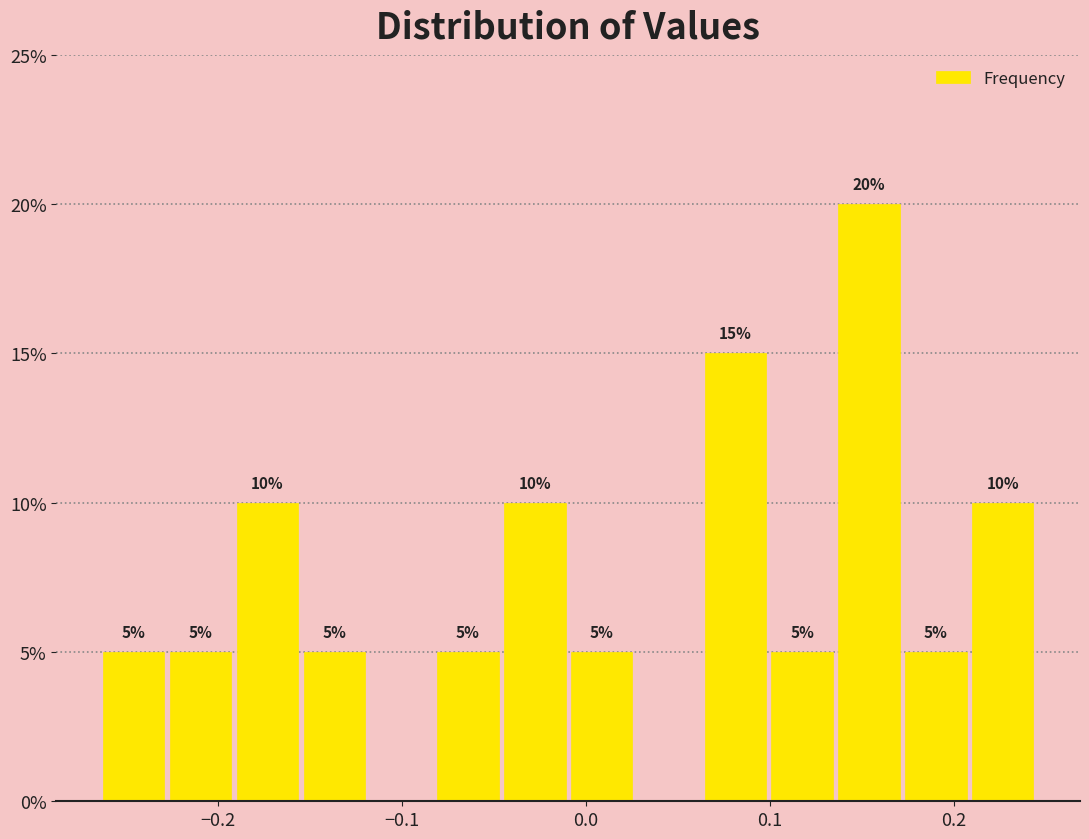

Read against the x-axis, roughly where is the centre of the tallest bar?

0.15